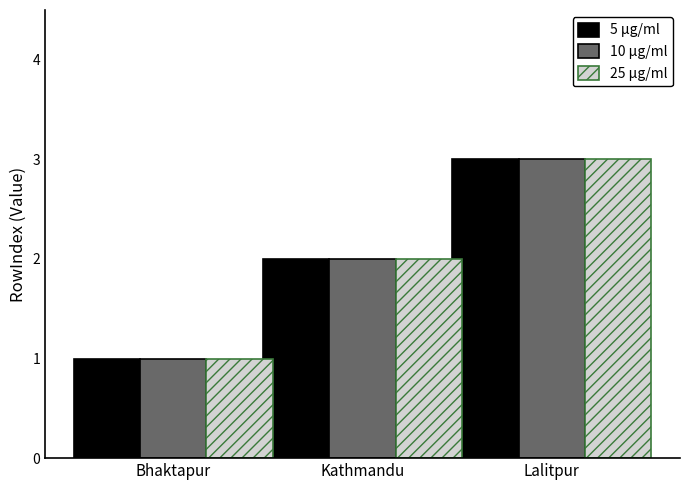

At which category is the sum across all series the highest?

Lalitpur